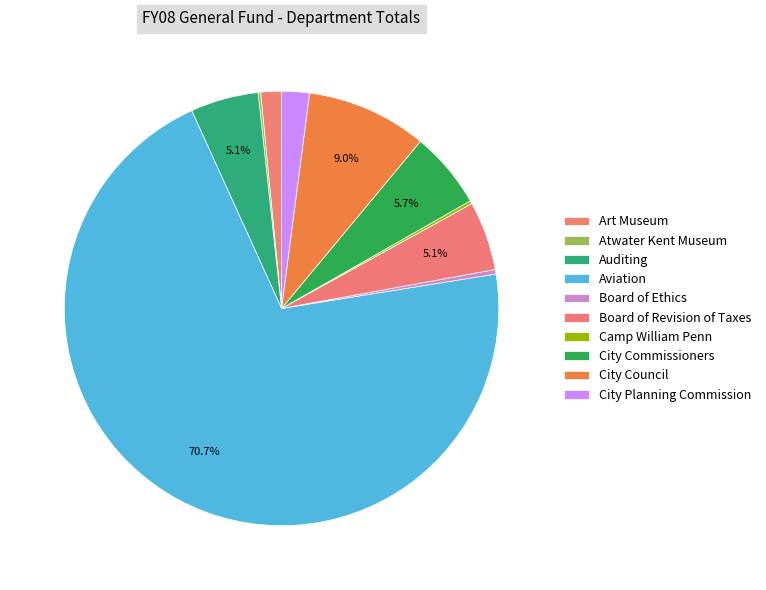

What is the largest slice in the pie chart?

Aviation